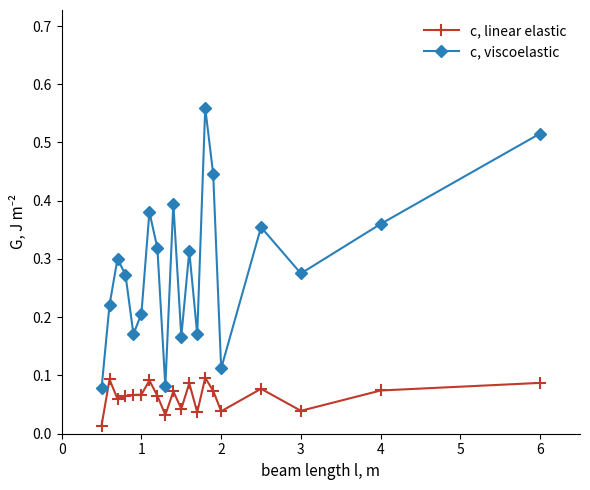

Is this an area chart (filled region under the line)?

No